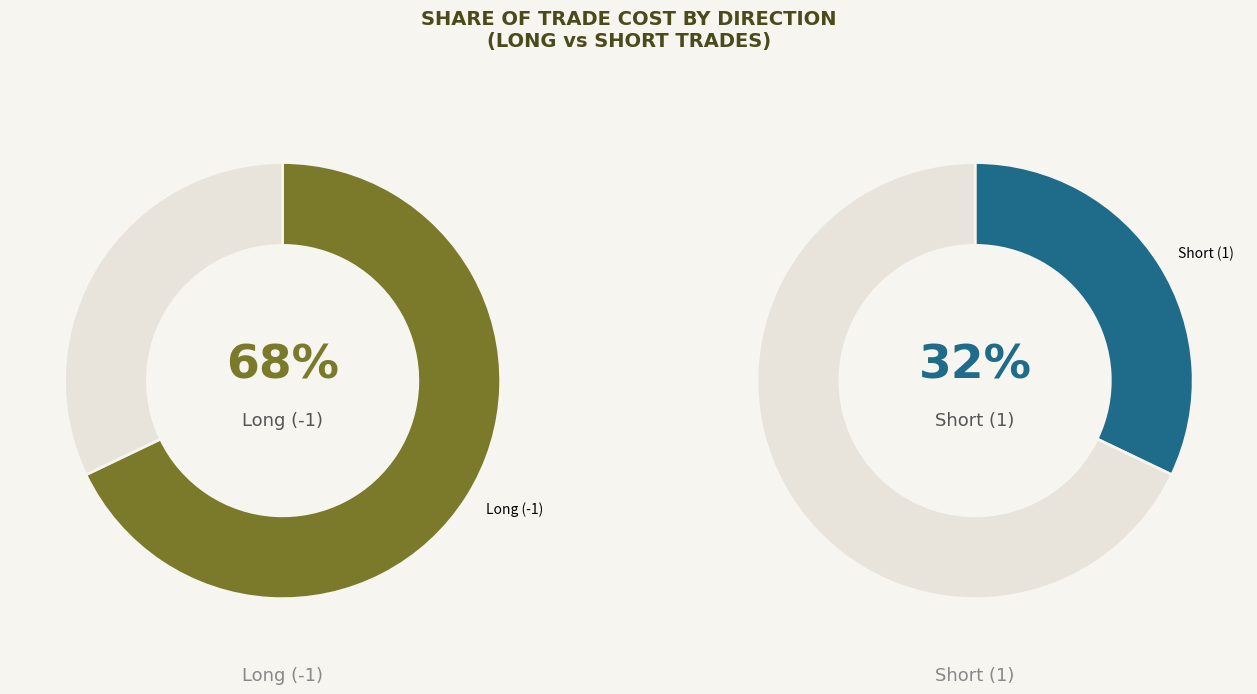

Which slice is the smallest?

Short (1)